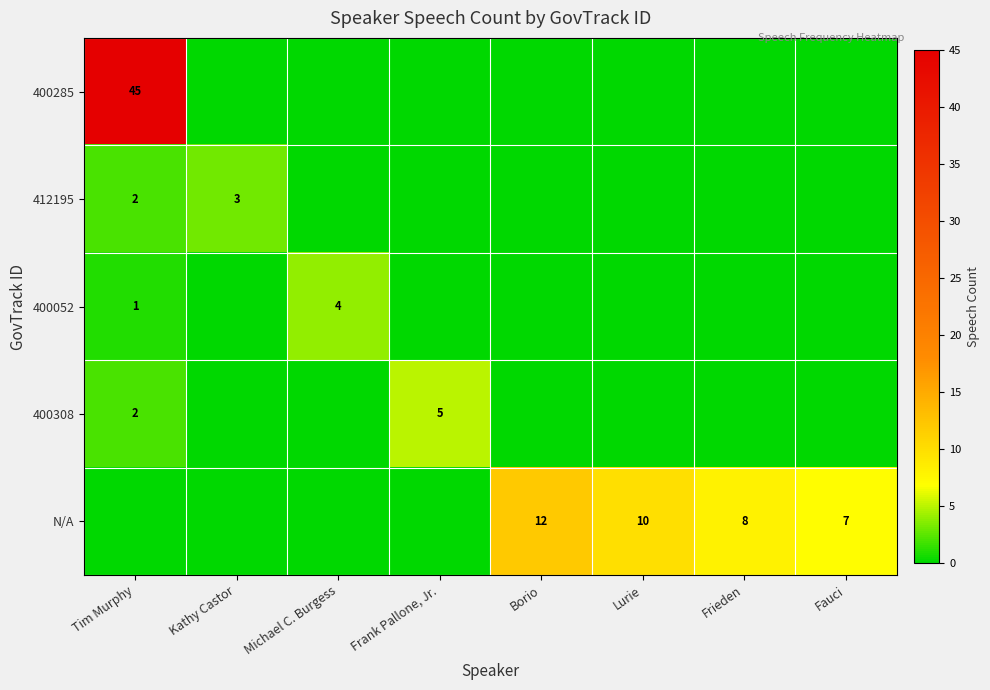

What is the sum of the 400308 values at Tim Murphy and Frank Pallone, Jr.?

7